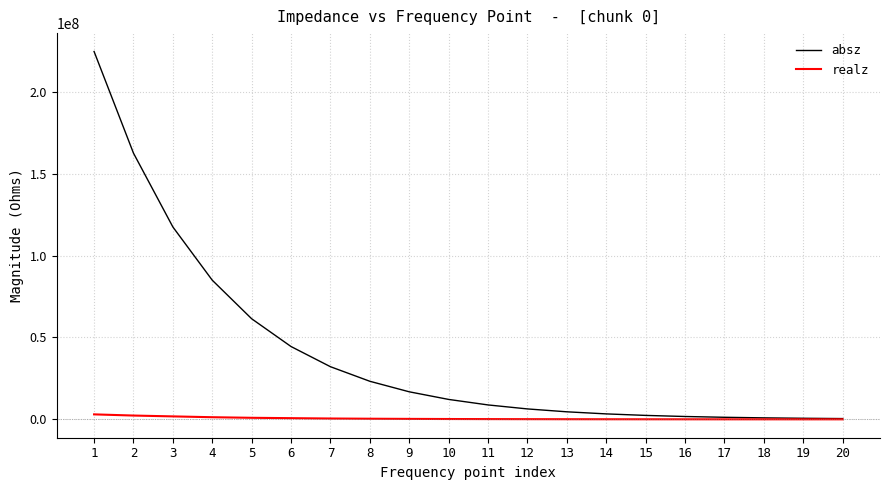

Where does the realz series first go above 212555?

1